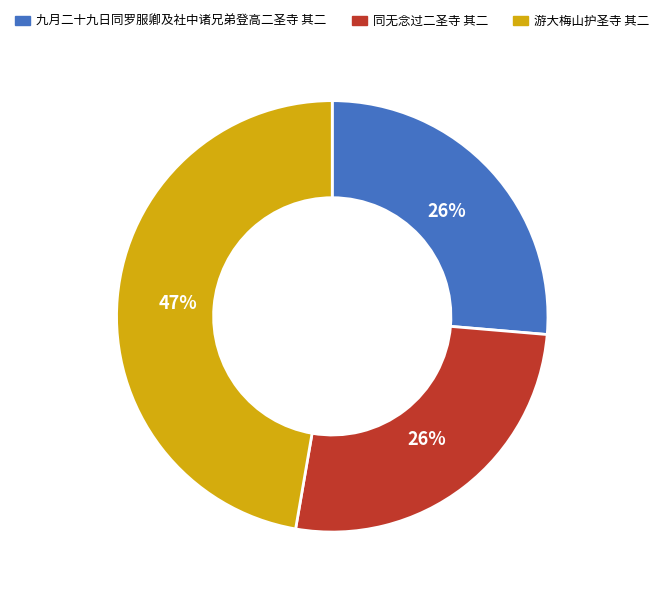

Which has a higher value, 九月二十九日同罗服卿及社中诸兄弟登高二圣寺 其二 or 游大梅山护圣寺 其二?

游大梅山护圣寺 其二